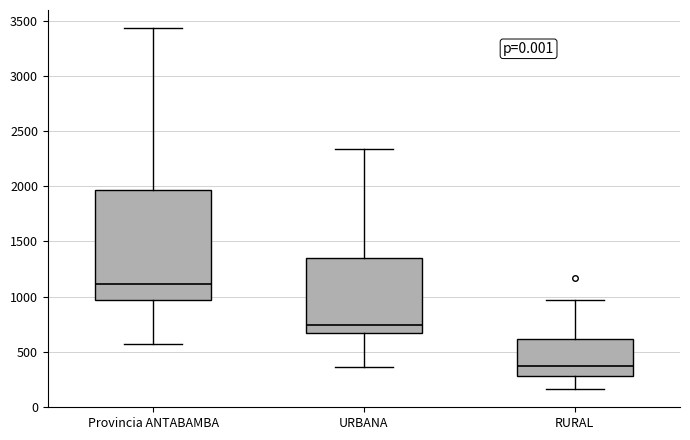

Where does the lower whisker of the box for URBANA end on the y-axis? The values are not printed on the chart, so give them approximately, as read against the axis.

350